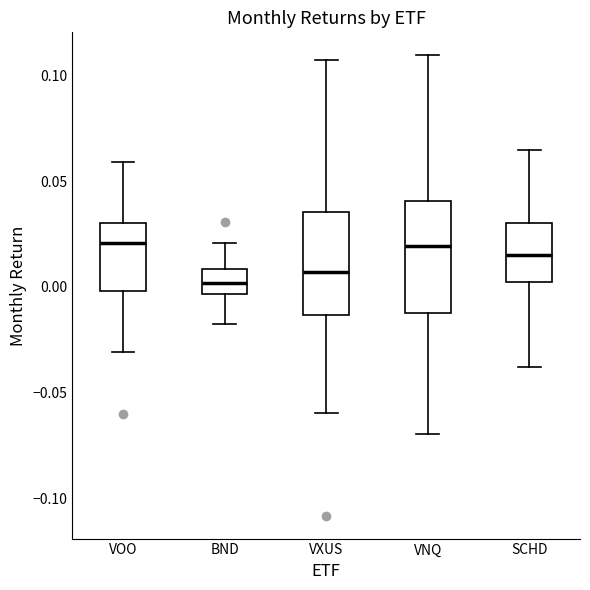

Reading left to right, transcribe this box plot: for each box, give where its median line is, the range the box spans, and where its two whiskers end, as read against the y-axis. The values are not printed on the chart, so give them approximately, as read against the axis.

VOO: median 0.020, box 0.000 to 0.030, whiskers -0.030 to 0.060
BND: median 0.000, box -0.005 to 0.010, whiskers -0.020 to 0.020
VXUS: median 0.005, box -0.015 to 0.035, whiskers -0.060 to 0.110
VNQ: median 0.020, box -0.010 to 0.040, whiskers -0.070 to 0.110
SCHD: median 0.015, box 0.000 to 0.030, whiskers -0.040 to 0.065